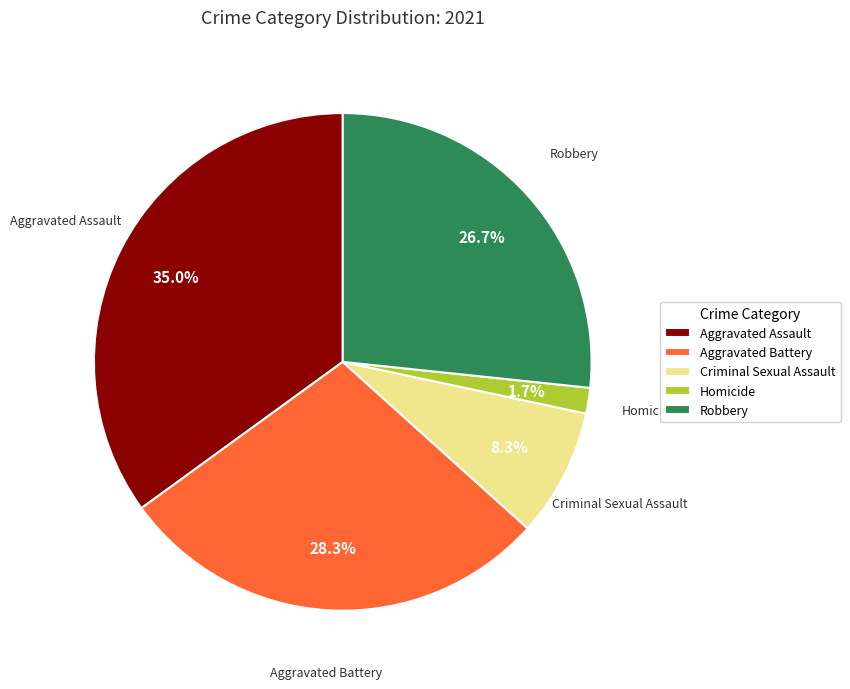

Combined, do Homicide and Robbery account for over 50%?

No